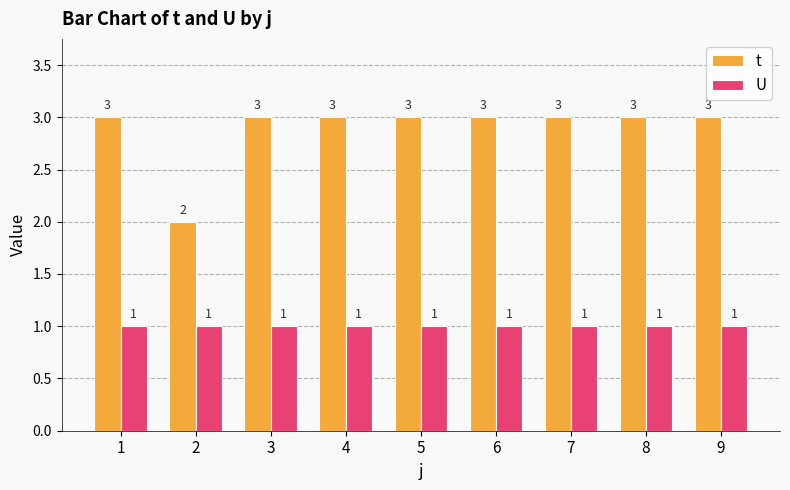

Reading left to right, list all the values displayed in this chart.

t: 3	2	3	3	3	3	3	3	3
U: 1	1	1	1	1	1	1	1	1